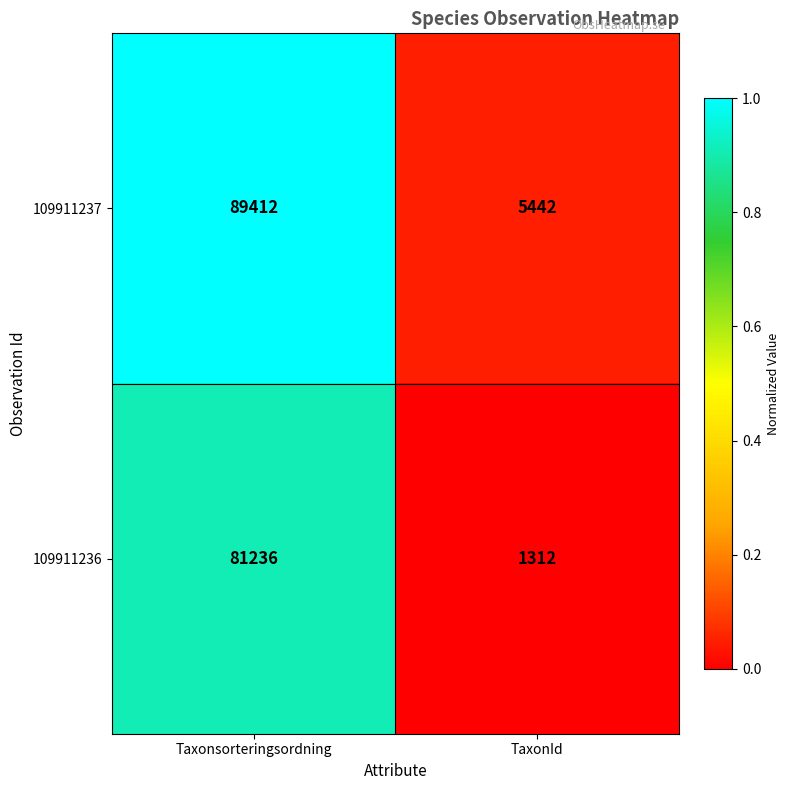

What is the difference between the maximum and minimum values in the 109911237 series?

83970